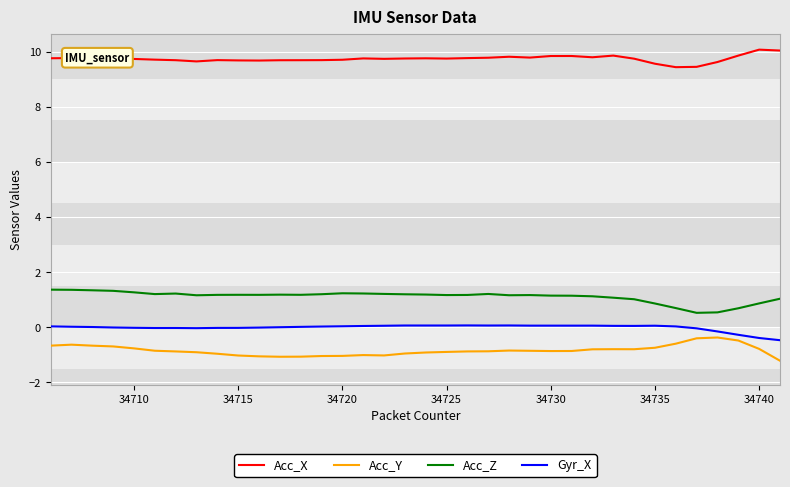

What is the minimum value for Acc_Y?

-1.2